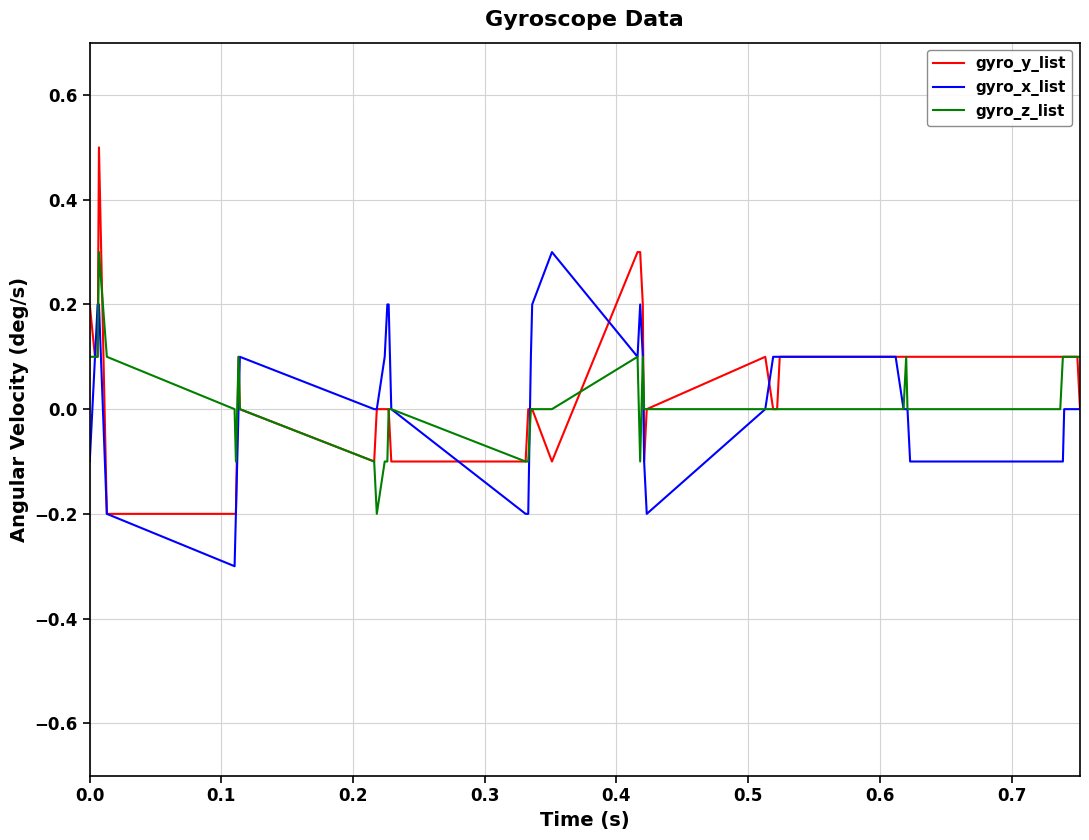

What is the difference between the second highest and second lowest values in the gyro_z_list series?

0.2